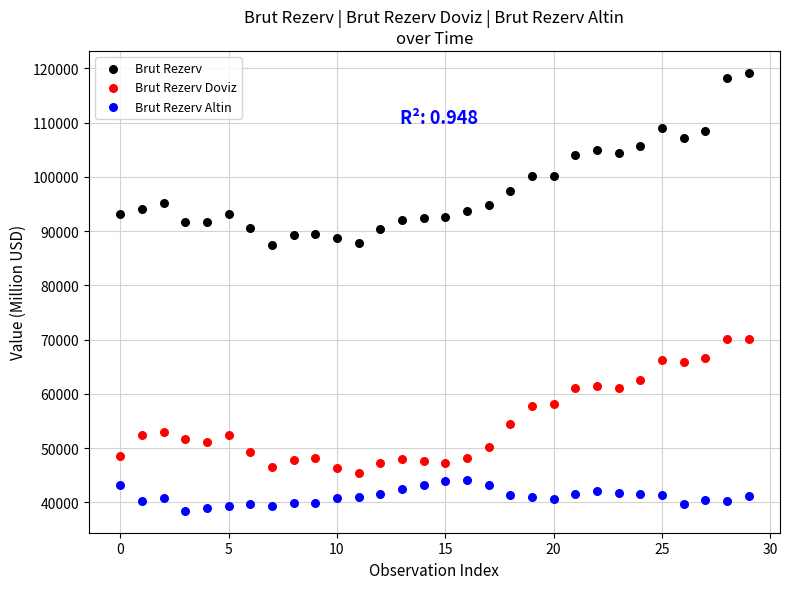

Which series has the widest spread of Y values?

Brut Rezerv